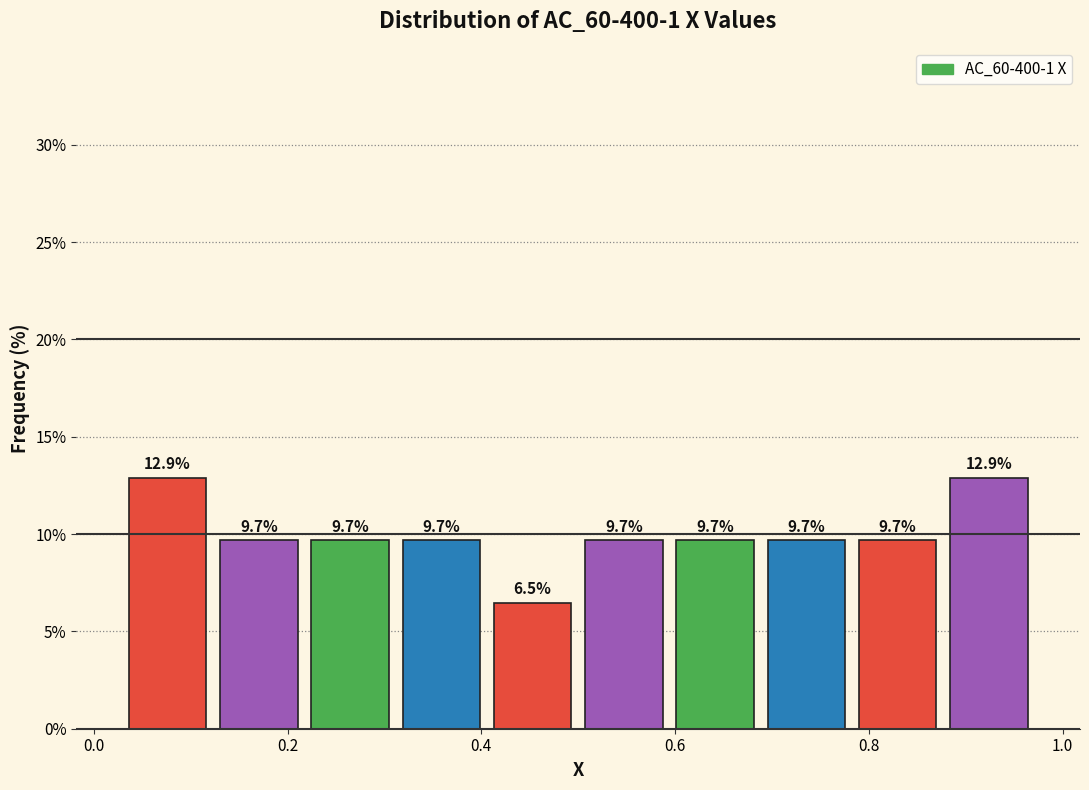

Reading left to right, list every bar in this chart as the range it spans on the x-axis followed by its height. The bar edges are not printed on the chart, so give them approximately, as read against the axis.

0.02 to 0.12: 12.9
0.12 to 0.22: 9.7
0.22 to 0.32: 9.7
0.32 to 0.40: 9.7
0.40 to 0.50: 6.5
0.50 to 0.60: 9.7
0.60 to 0.68: 9.7
0.68 to 0.78: 9.7
0.78 to 0.88: 9.7
0.88 to 0.98: 12.9